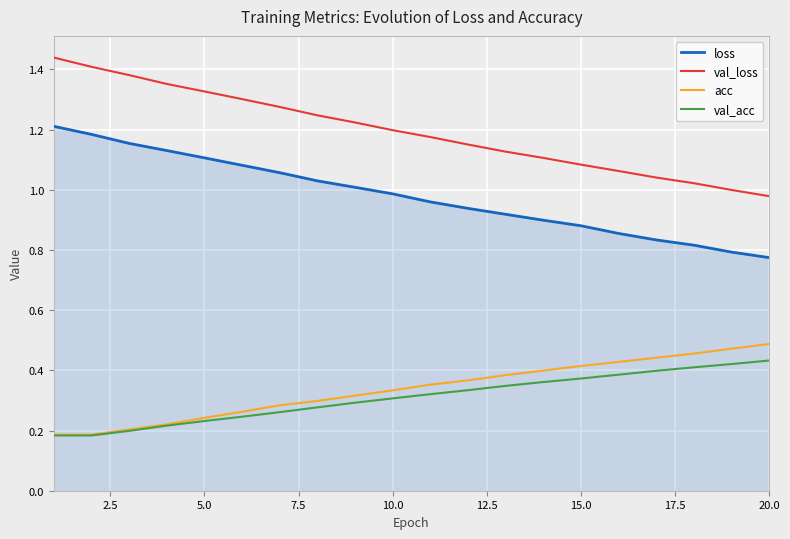

True or false: val_loss and loss cross at least once.

False